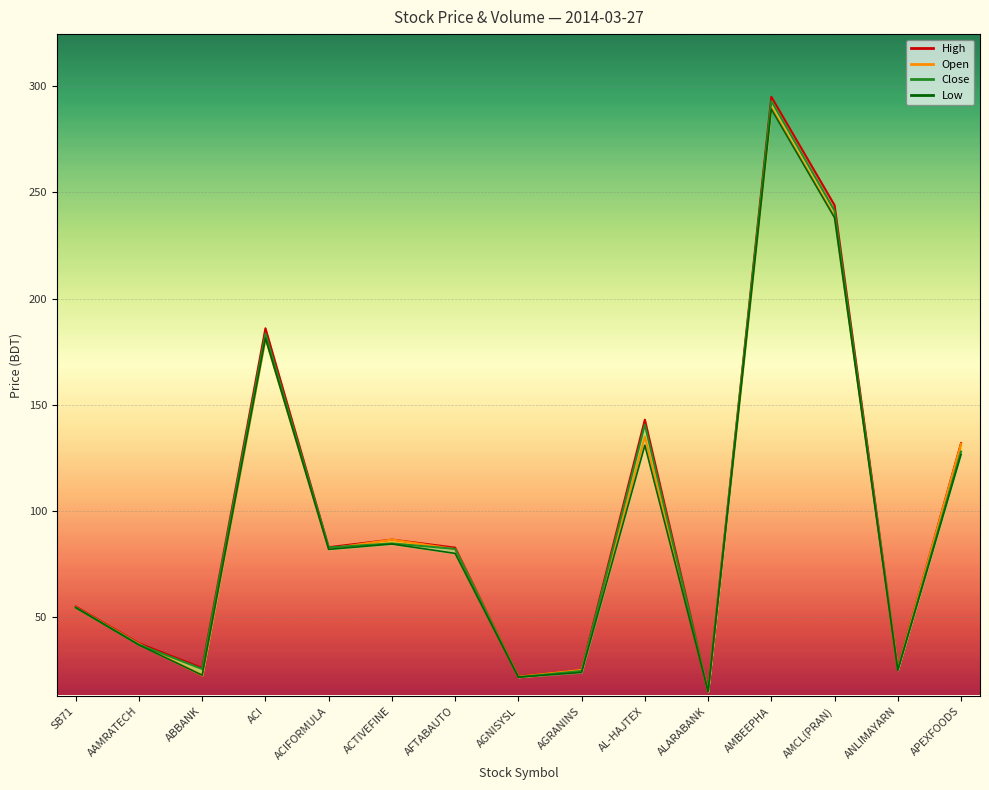

Rank the categories by value from lowest to highest.

ALARABANK, AGNISYSL, ABBANK, AGRANINS, ANLIMAYARN, AAMRATECH, SB71, AFTABAUTO, ACIFORMULA, ACTIVEFINE, APEXFOODS, AL-HAJTEX, ACI, AMCL(PRAN), AMBEEPHA